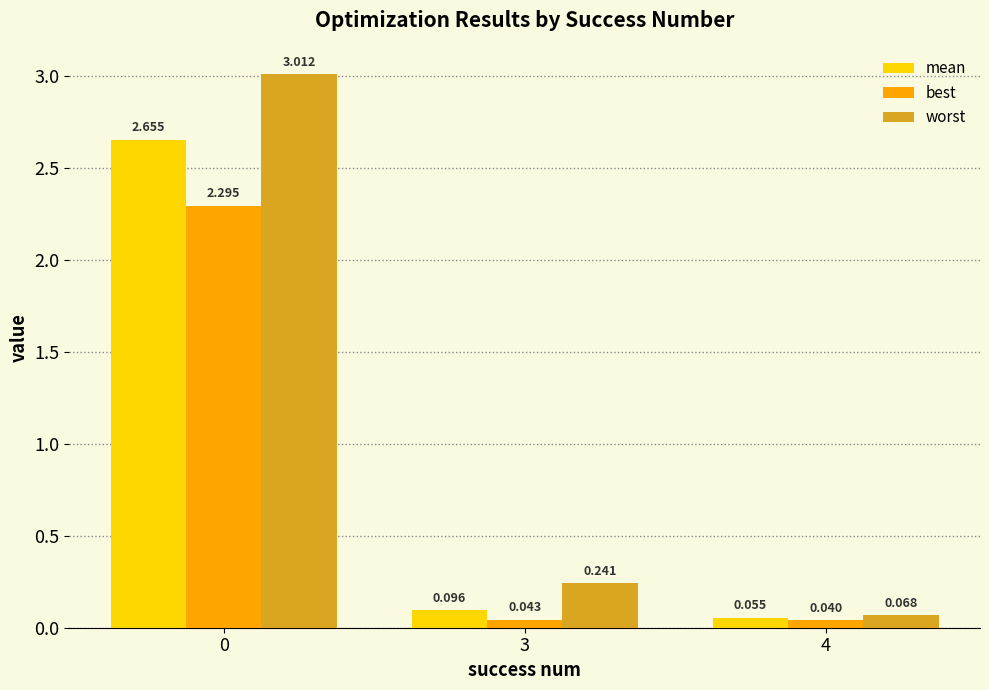

Which series has the widest spread of values?

worst